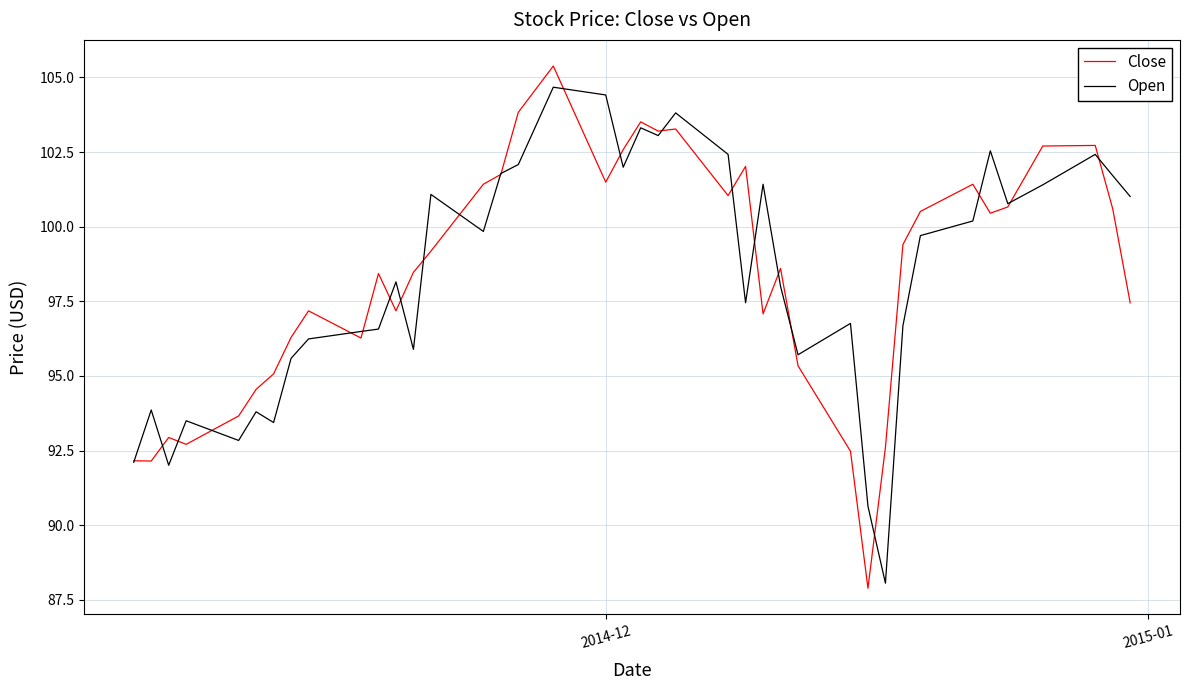

Which series has the widest spread of values?

Close